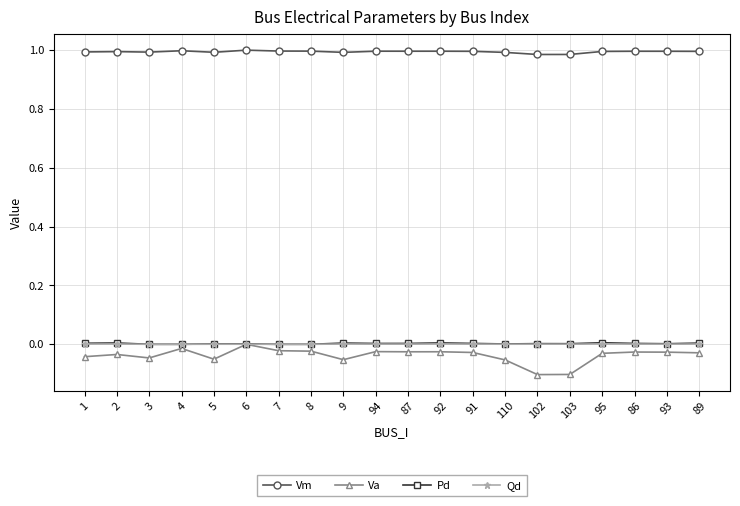

True or false: Vm and Pd cross at least once.

False